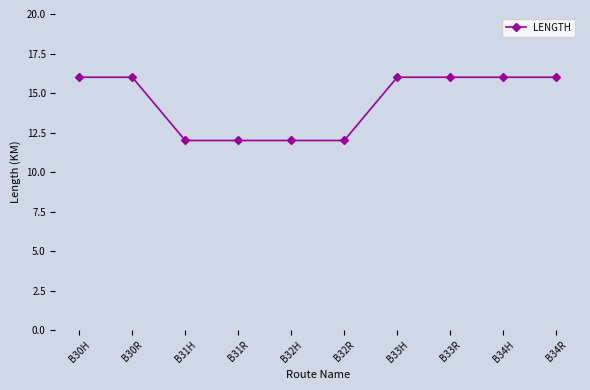

What is the change in value from B32H to B33H?

+4